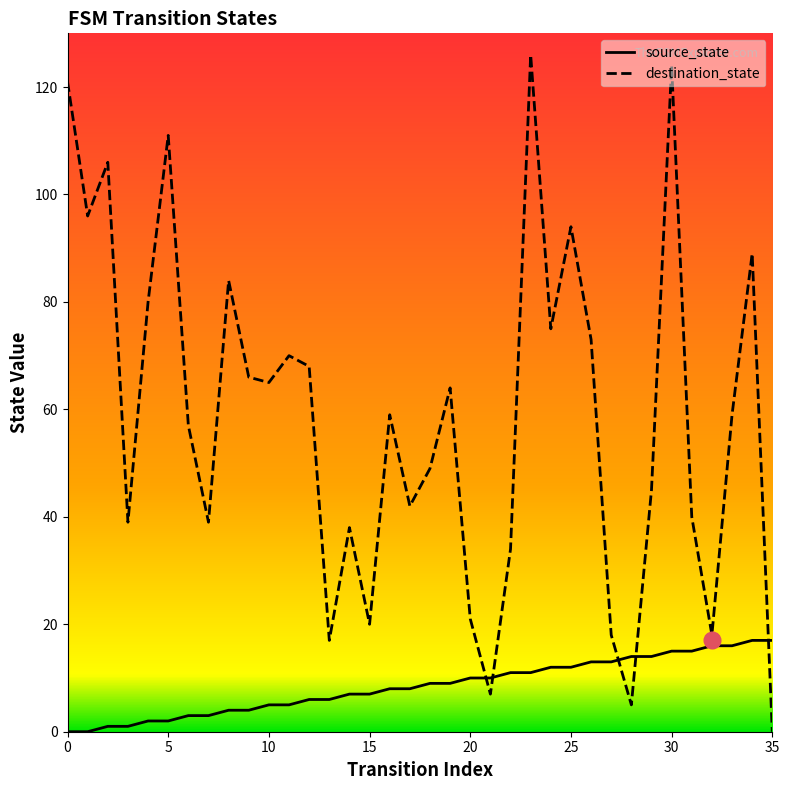

What is the value of the source_state point at the 15th from the left?

7